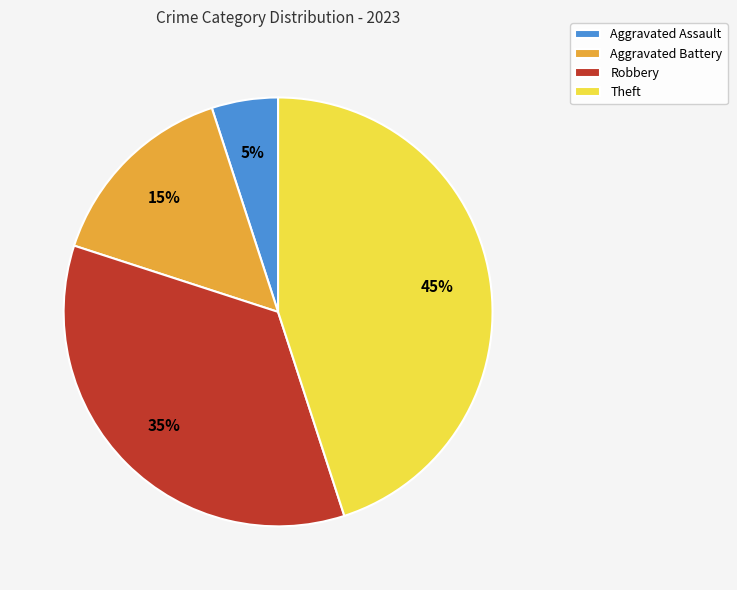

True or false: Aggravated Battery accounts for 15% of the total.

True